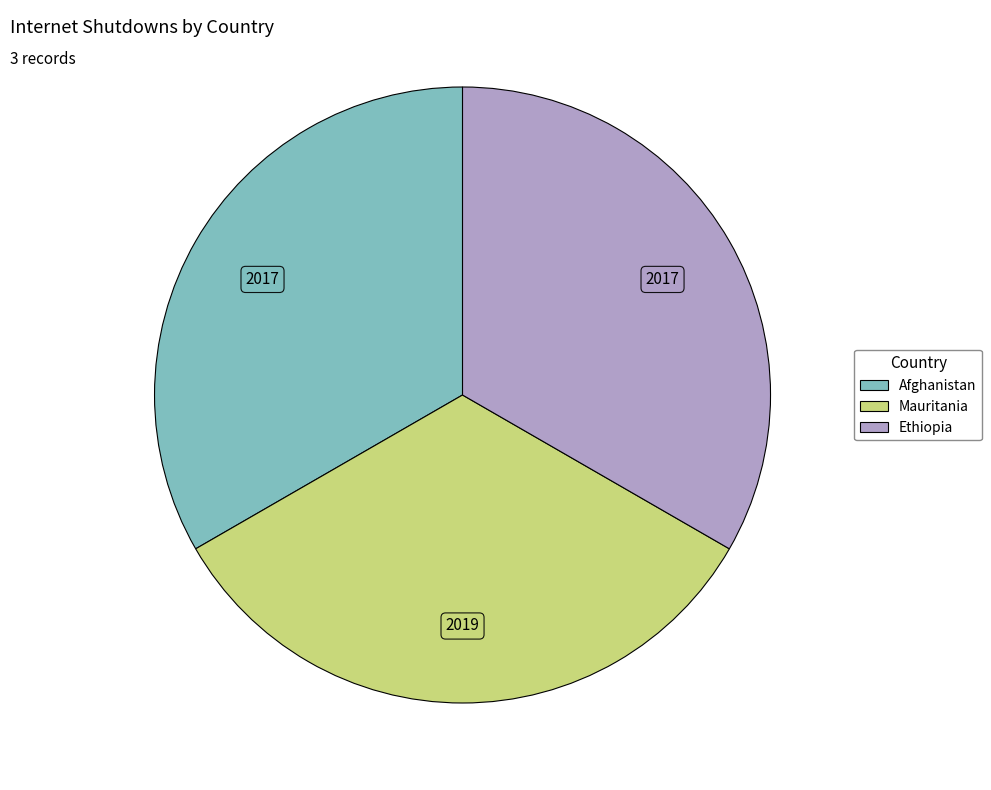

How many segments does this pie chart have?

3